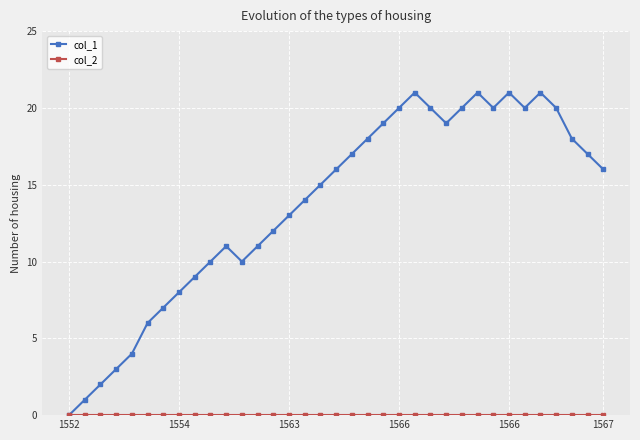

What is the maximum value shown in the chart?

21